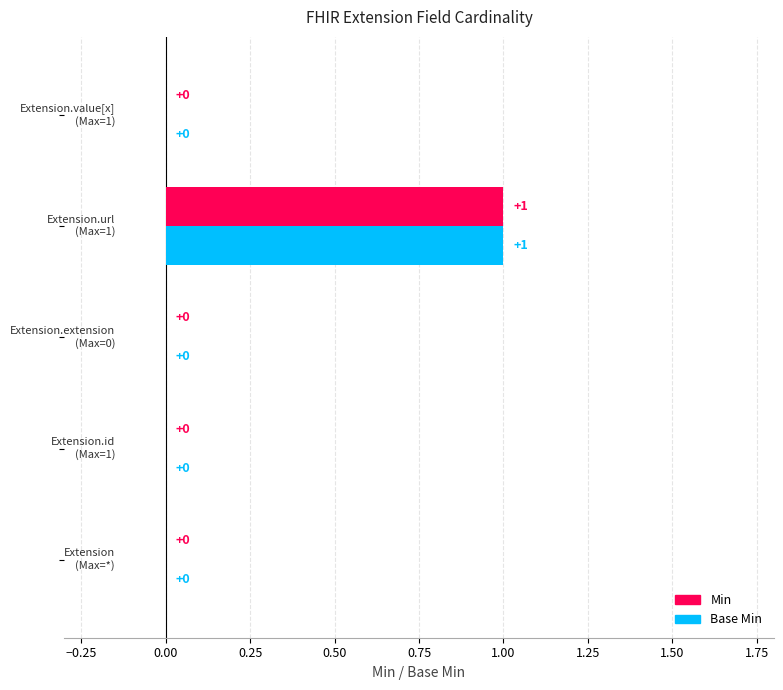

What are all the series names shown in the legend?

Min, Base Min